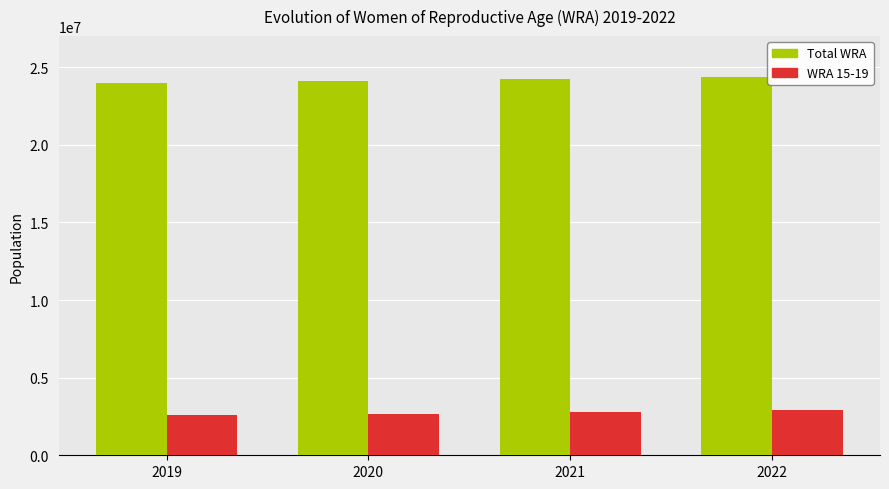

Which series has the largest total across all categories?

Total WRA